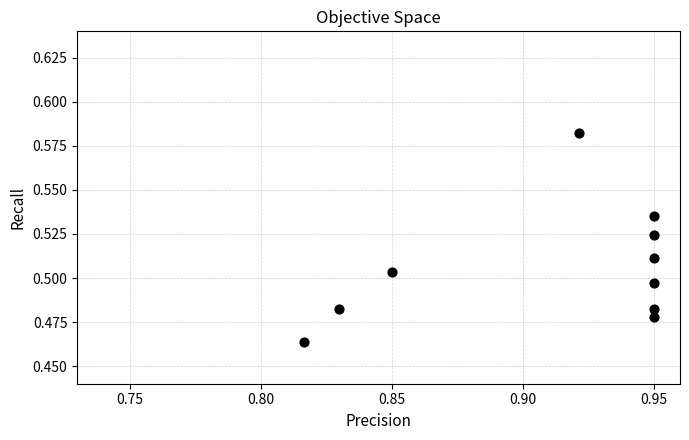

Count the number of points in this scatter plot.

10